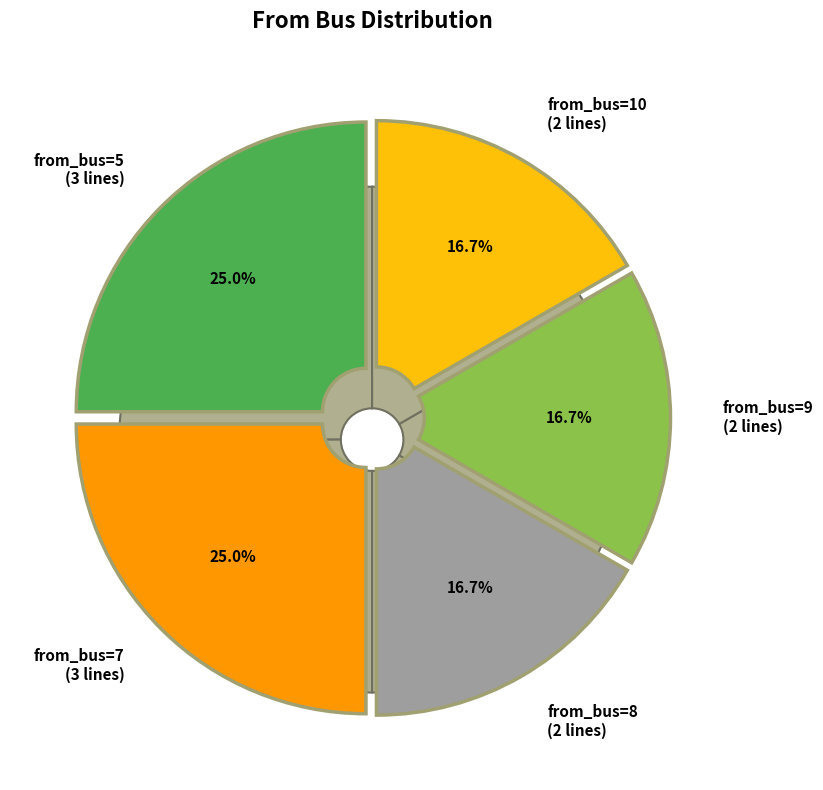

How many segments does this pie chart have?

5